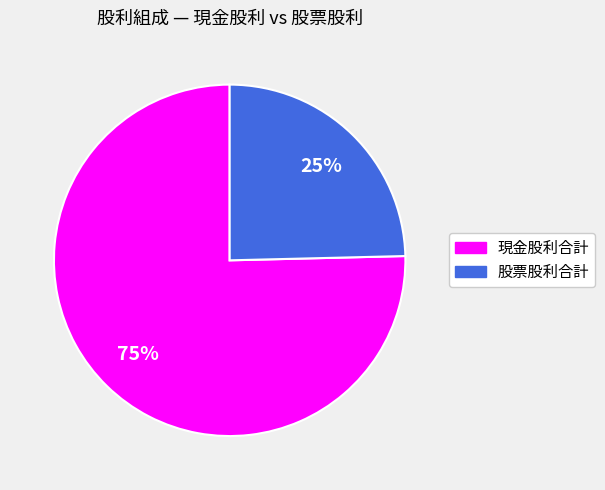

To the nearest percent, what is the average slice percentage?

50%